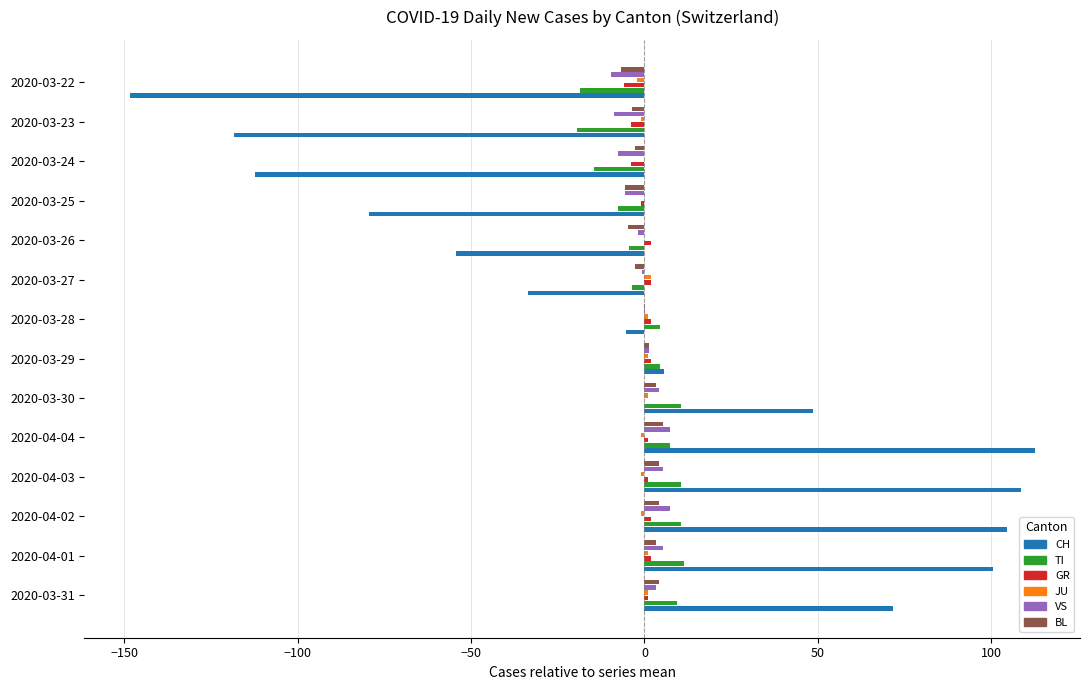

The value of CH at 2020-03-23 is -118.4. True or false?

True